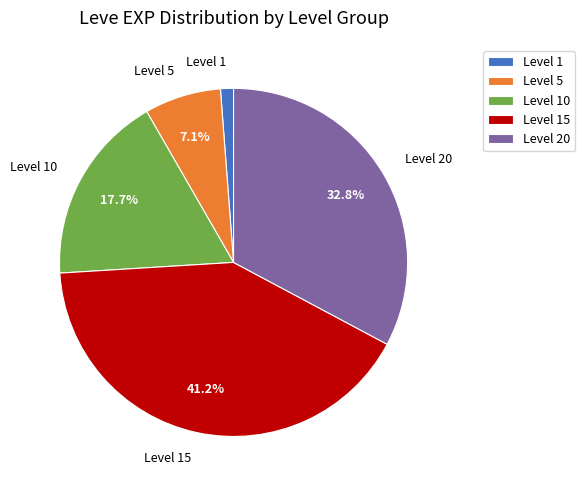

To the nearest percent, what is the difference between the largest and smallest slice percentages?

40%